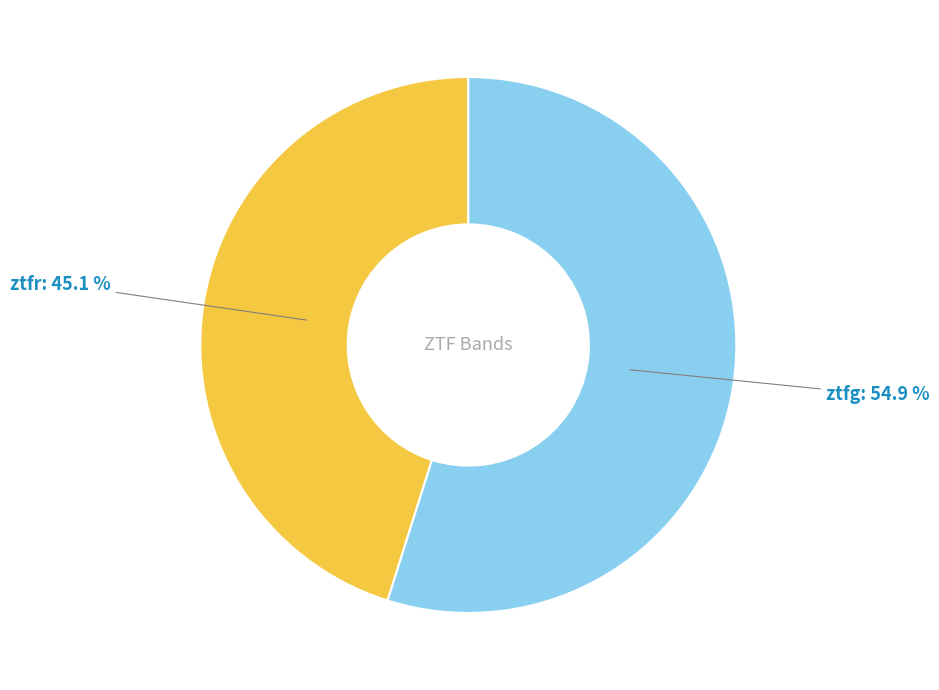

How many segments does this pie chart have?

2